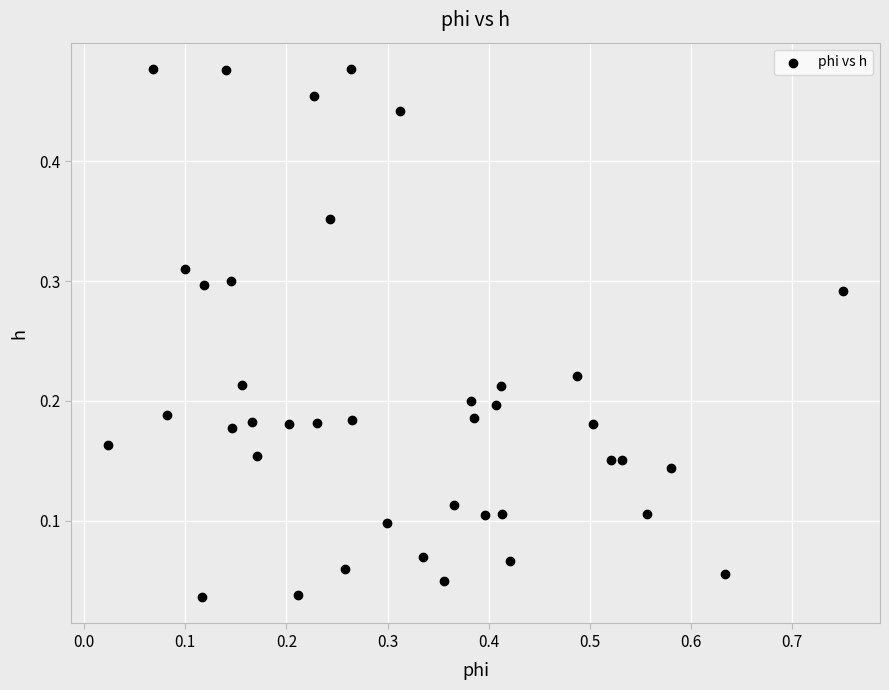

What is the range of X values (max minus min)?

0.7